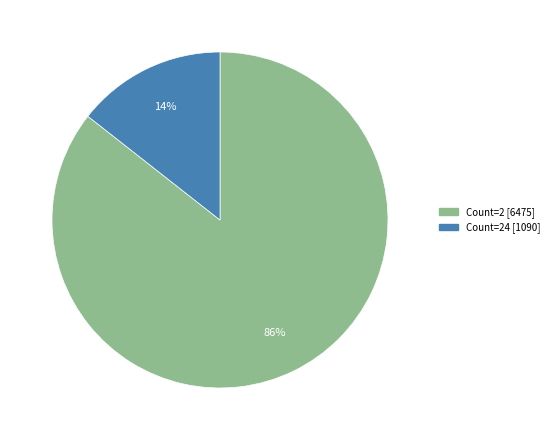

Does any single category account for the majority?

Yes